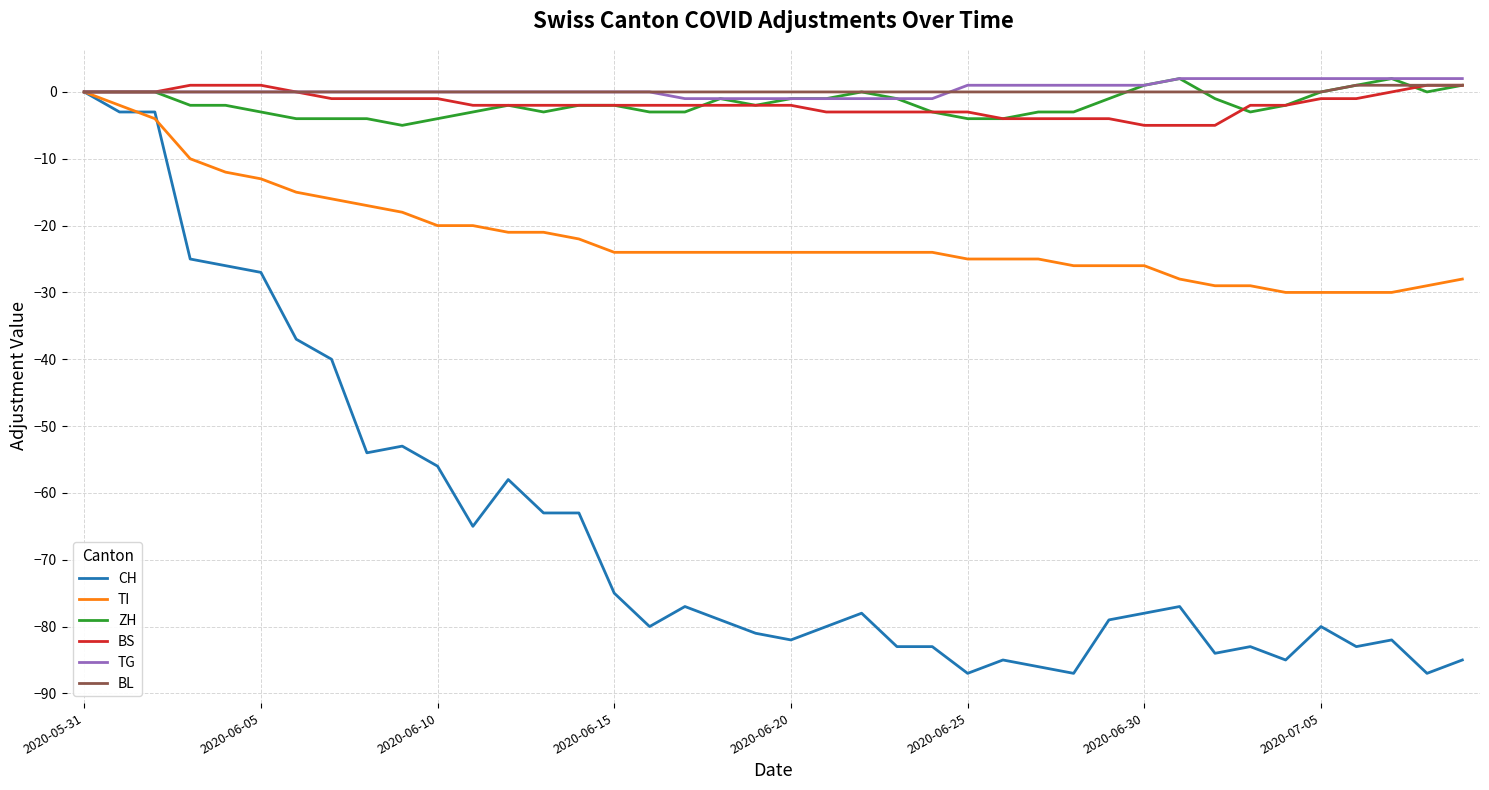

What is the lowest value of the TI series?

-30